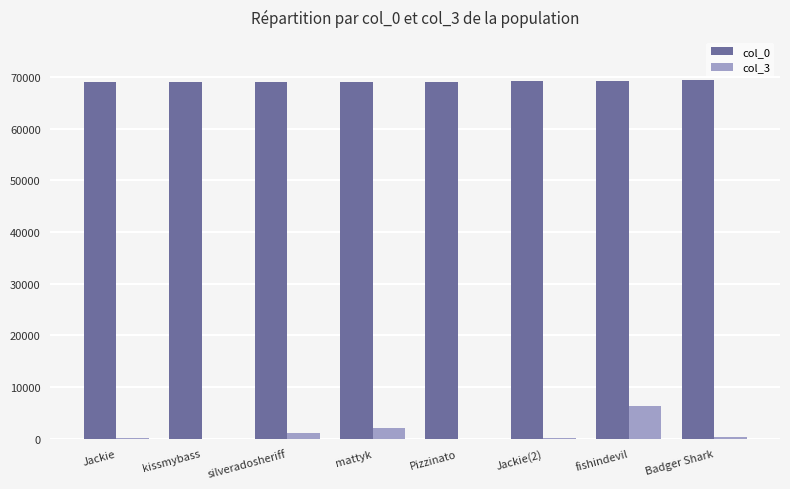

The value of col_0 at Badger Shark is 92765. True or false?

False